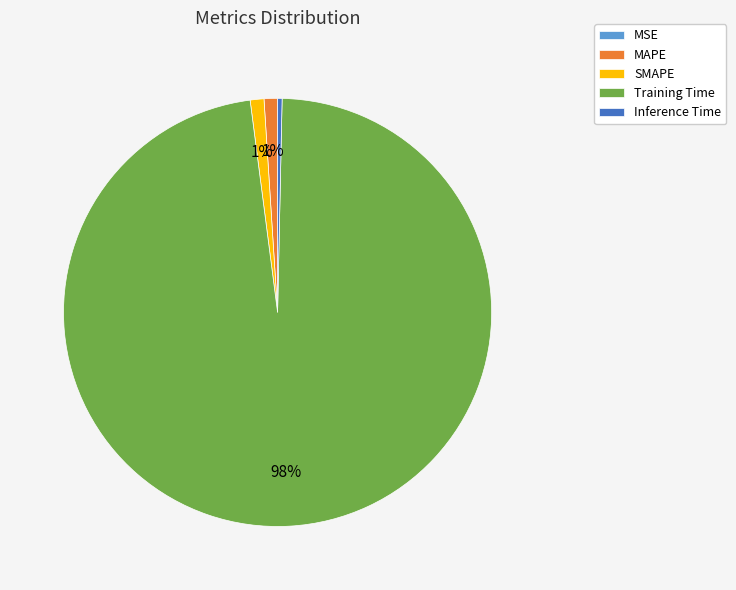

Is there any slice that represents more than half of the pie?

Yes